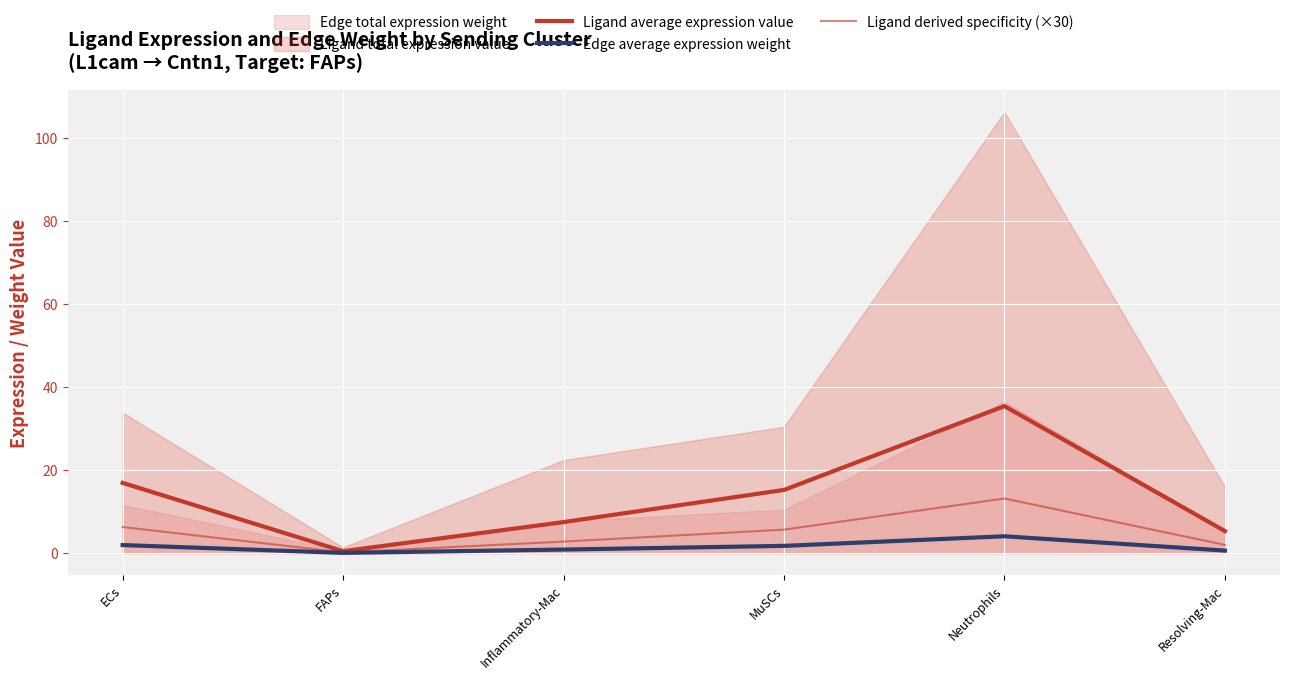

In Ligand derived specificity (×30), how many points are higher than both neighbors (excluding endpoints)?

1